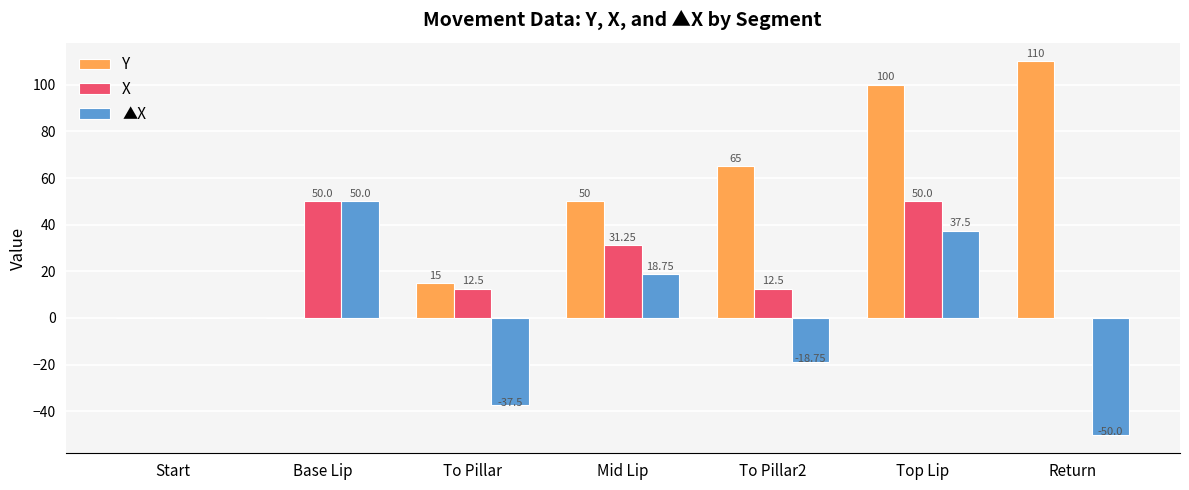

Which series has the widest spread of values?

Y